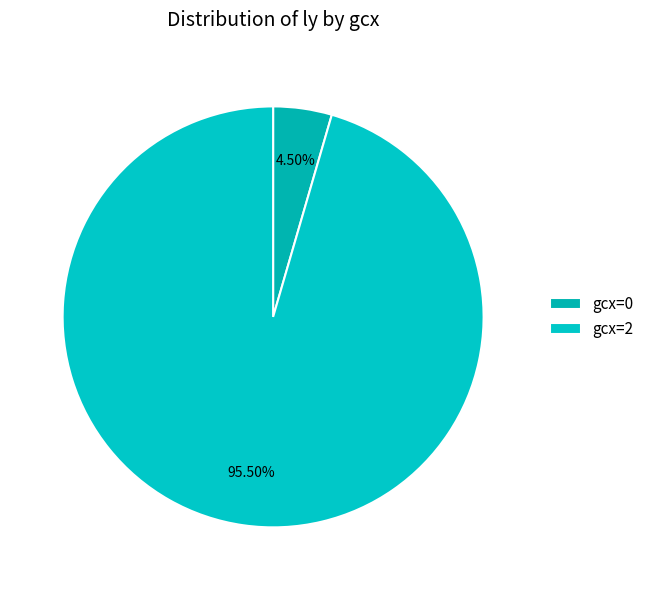

Rank the categories by value from highest to lowest.

gcx=2, gcx=0